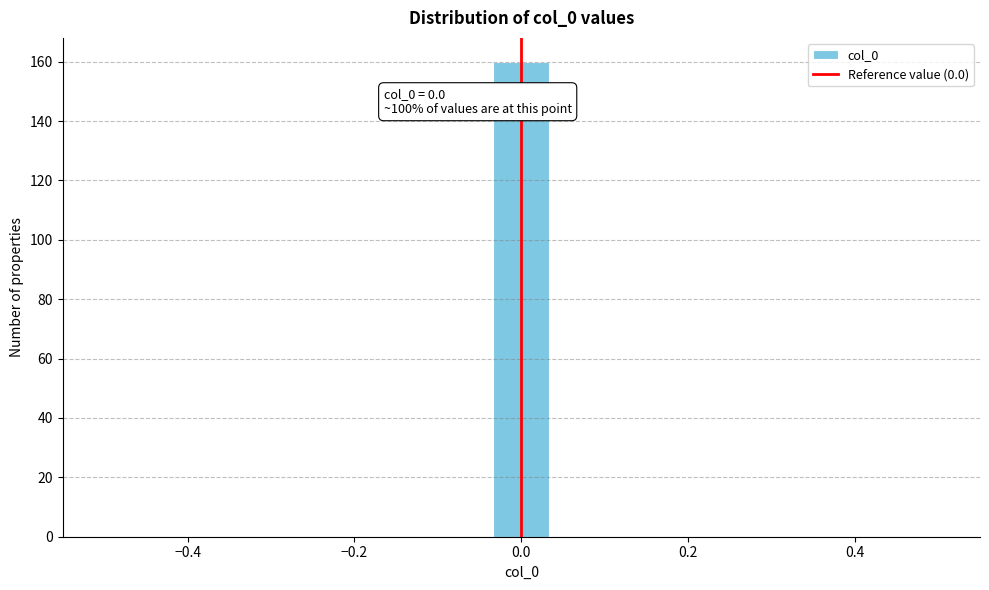

Around what value on the x-axis is the tallest bar? Give the approximate position of its centre, as read against the axis.

0.00